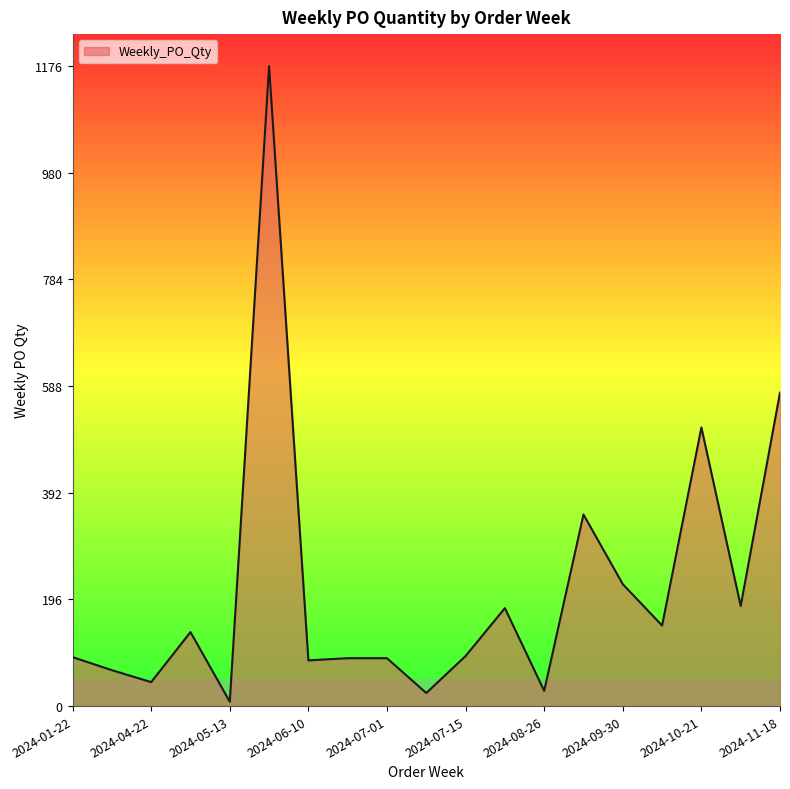

What is the greatest value displayed?

1176